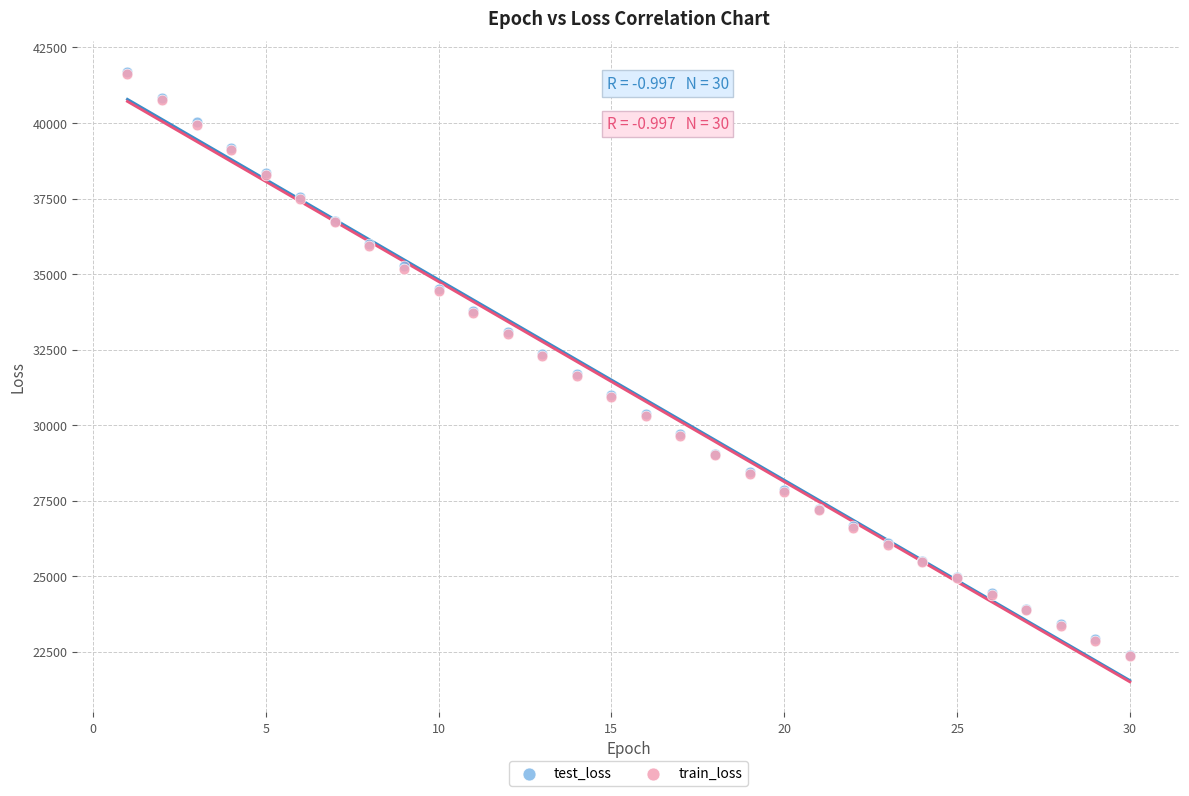

What are all the series names shown in the legend?

test_loss, train_loss